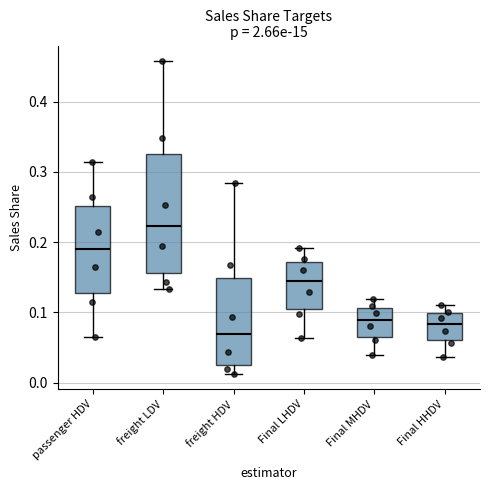

Reading left to right, transcribe this box plot: for each box, give where its median line is, the range the box spans, and where its two whiskers end, as read against the y-axis. The values are not printed on the chart, so give them approximately, as read against the axis.

passenger HDV: median 0.19, box 0.13 to 0.25, whiskers 0.07 to 0.31
freight LDV: median 0.22, box 0.16 to 0.32, whiskers 0.13 to 0.46
freight HDV: median 0.07, box 0.03 to 0.15, whiskers 0.01 to 0.28
Final LHDV: median 0.14, box 0.11 to 0.17, whiskers 0.06 to 0.19
Final MHDV: median 0.09, box 0.07 to 0.11, whiskers 0.04 to 0.12
Final HHDV: median 0.08, box 0.06 to 0.10, whiskers 0.04 to 0.11